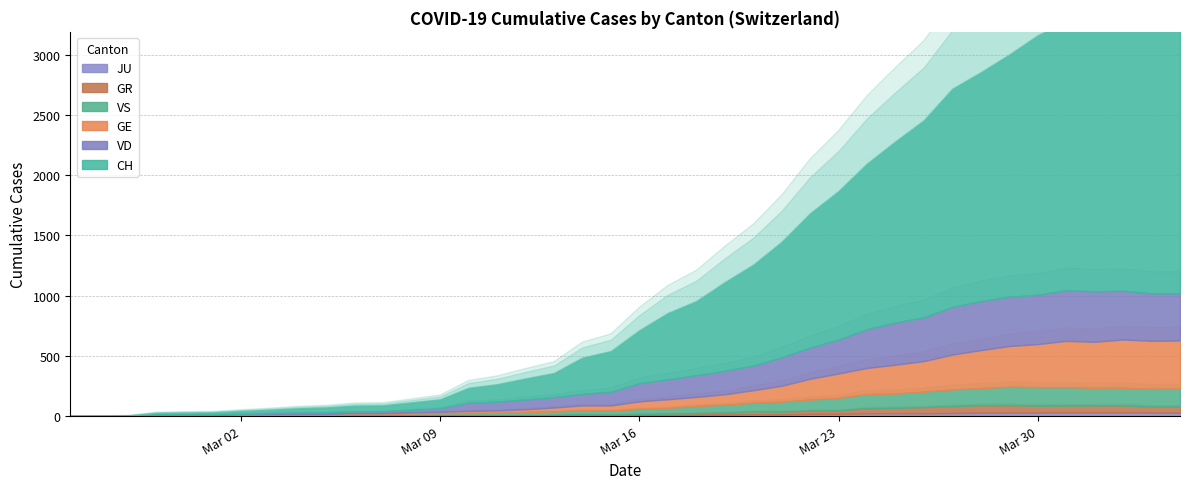

The value of JU at 26 is 18. True or false?

True